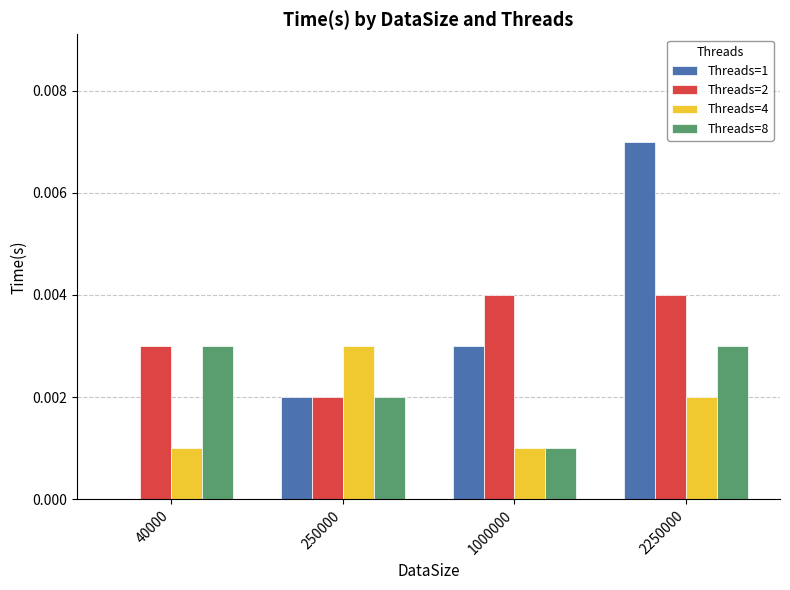

Is the value of Threads=2 at 1000000 greater than the value of Threads=4 at 250000?

Yes